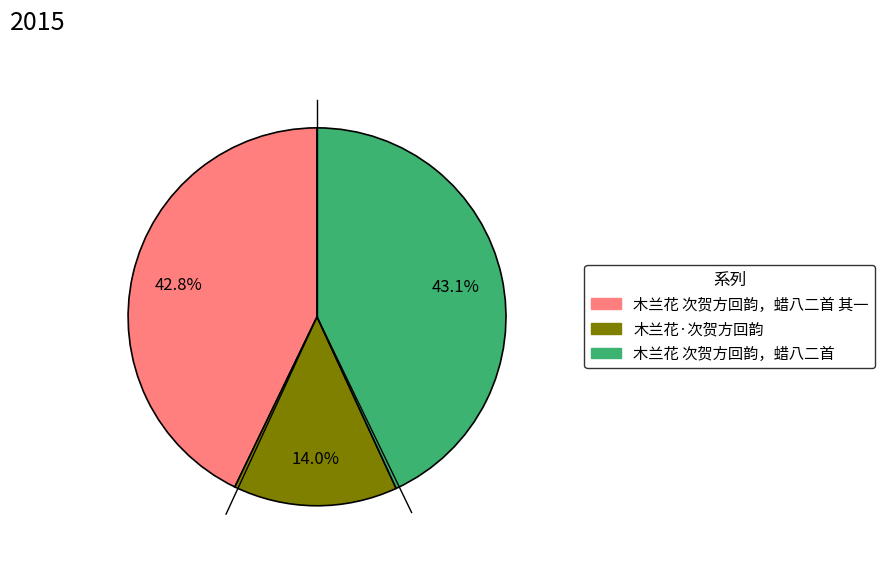

Is there any slice that represents more than half of the pie?

No